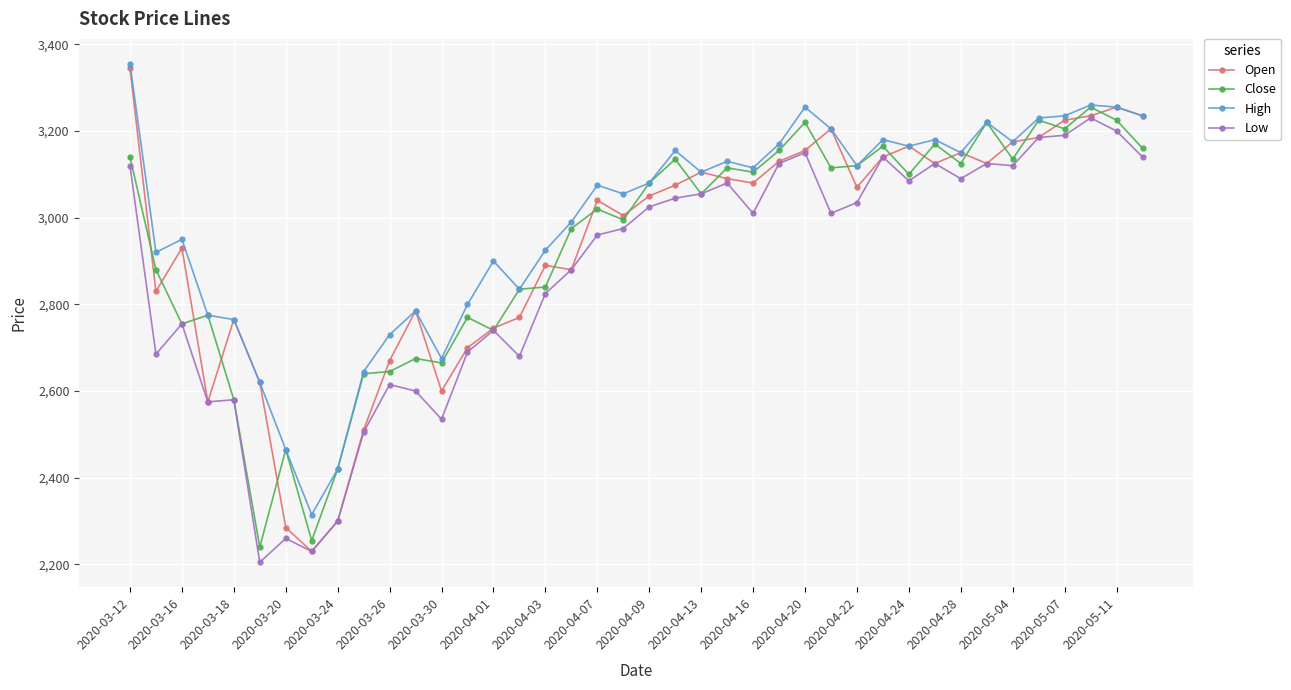

Does the chart have visible grid lines?

Yes